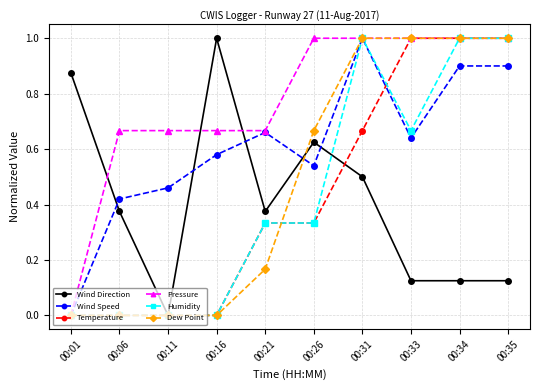

True or false: Pressure and Wind Direction cross at least once.

True